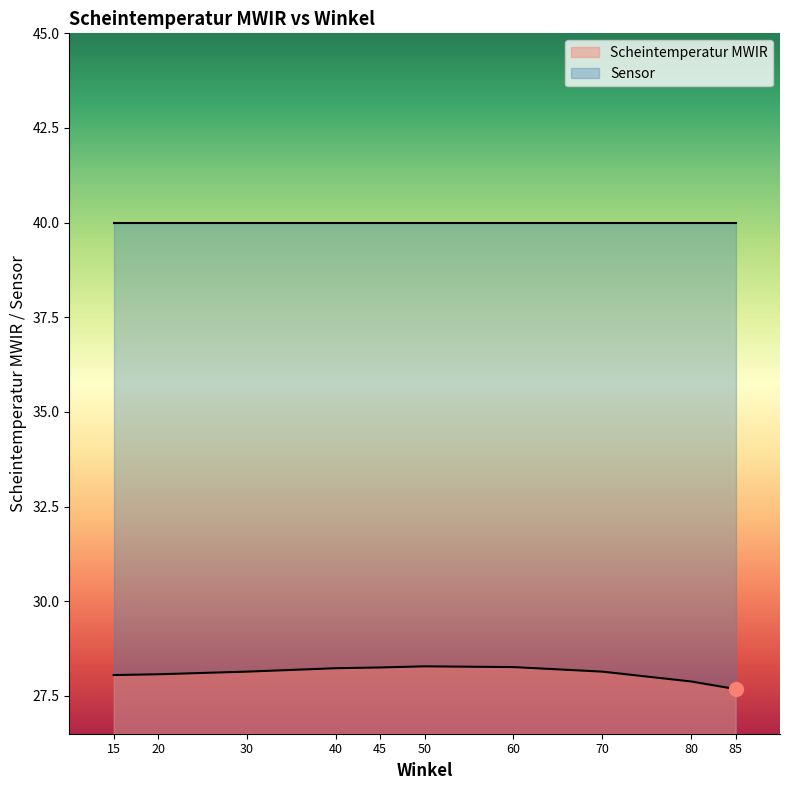

What is the difference between the values at 30 and 50?

0.1